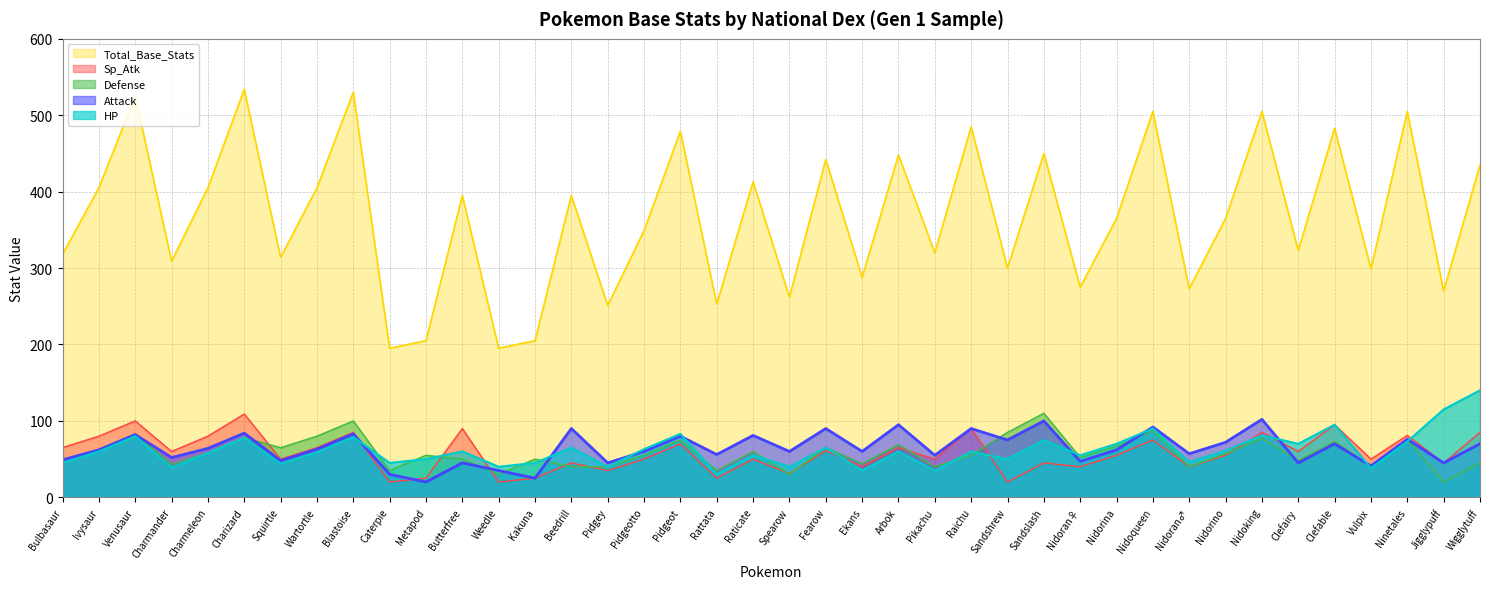

At Ninetales, list the series in order from smallest to largest.

HP, Defense, Attack, Sp_Atk, Total_Base_Stats